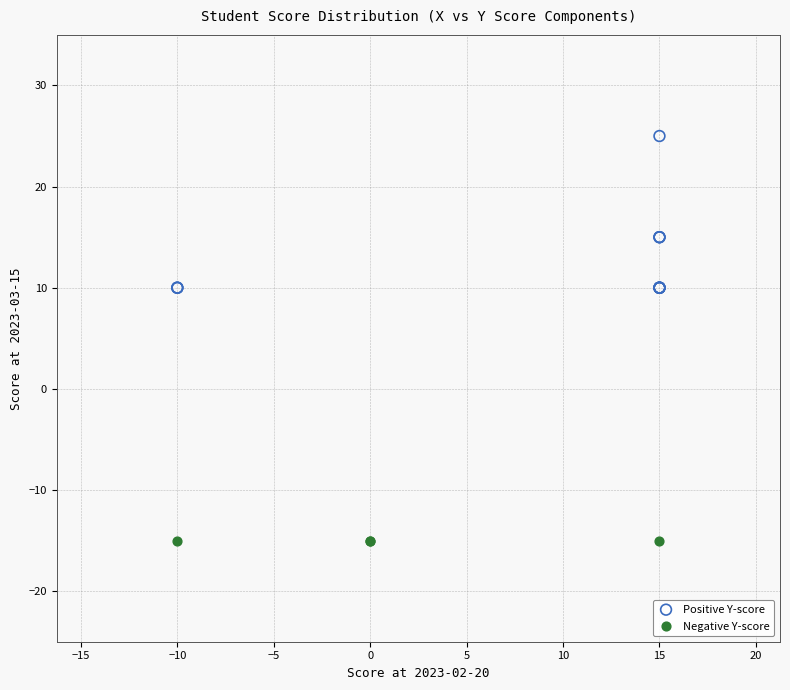

Which series reaches the maximum Y coordinate?

Positive Y-score